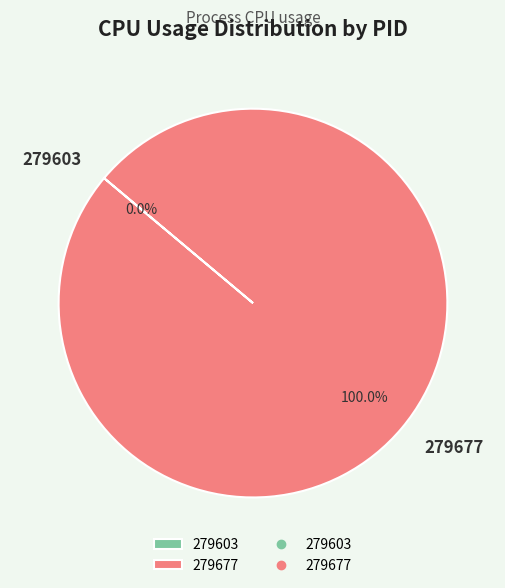

Is there any slice that represents more than half of the pie?

Yes